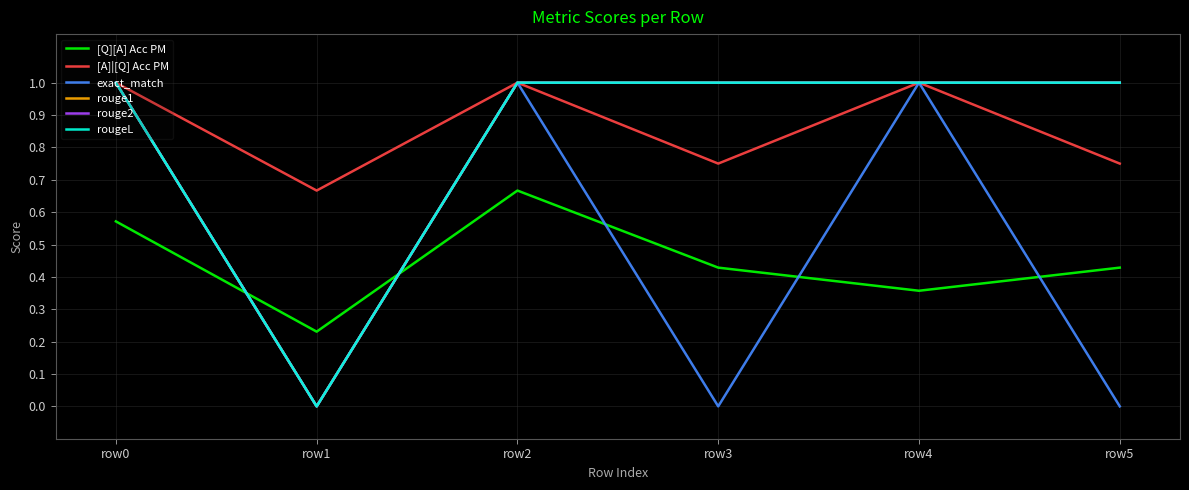

List the labels in order of rouge2 value, smallest first.

row1, row0, row2, row3, row4, row5